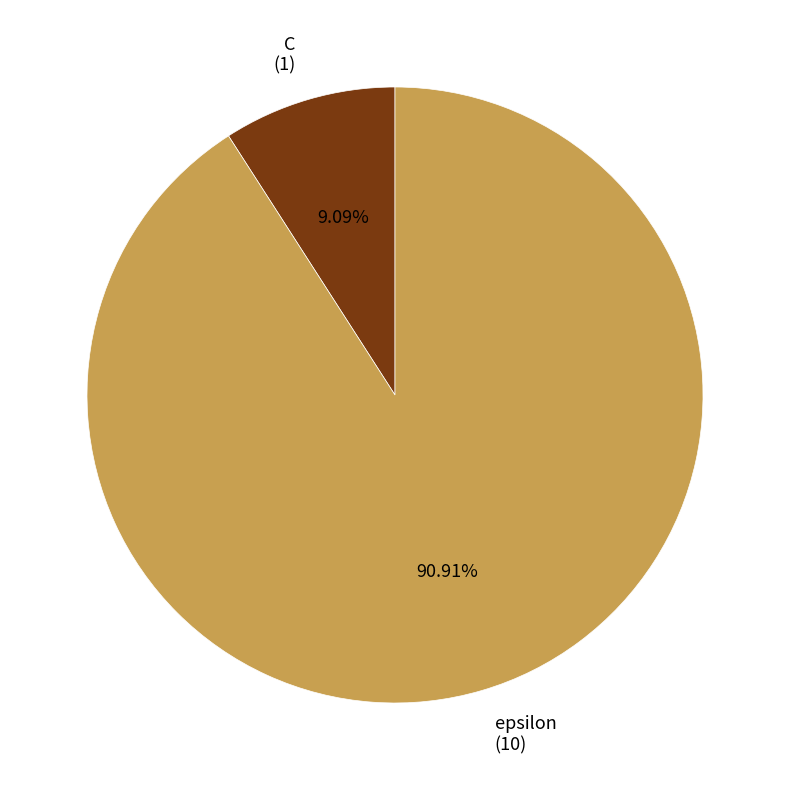

How many segments does this pie chart have?

2